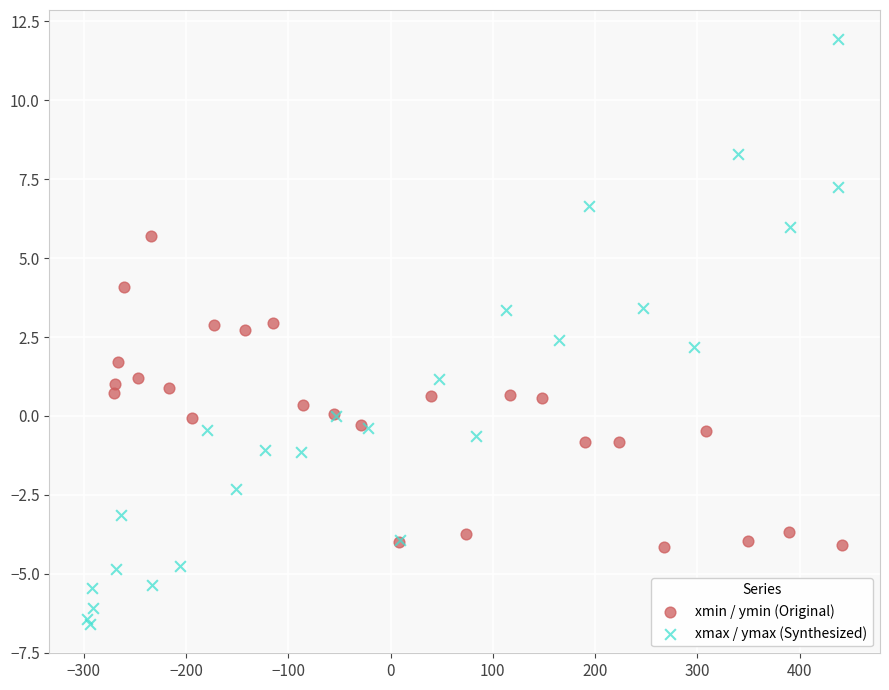

Which series reaches the minimum Y coordinate?

xmax / ymax (Synthesized)